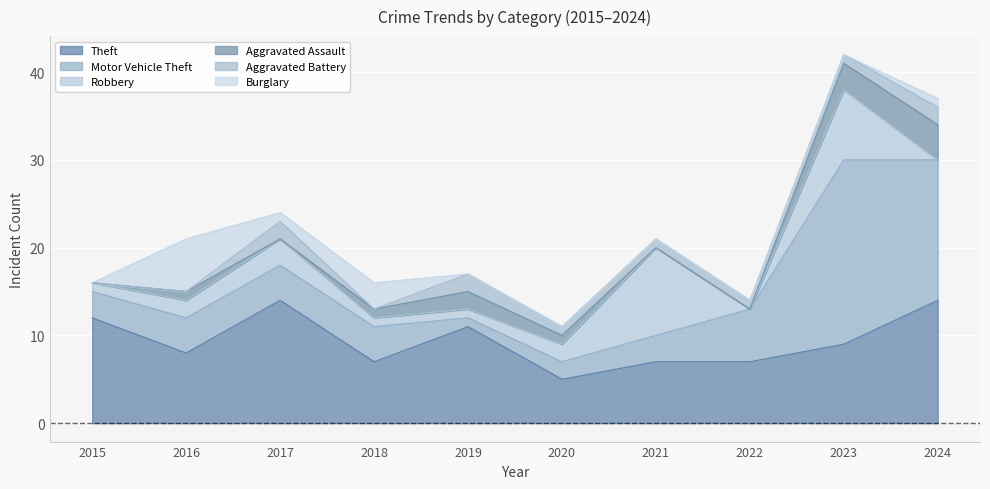

Is the value of Burglary at 2015 greater than the value of Theft at 2024?

No